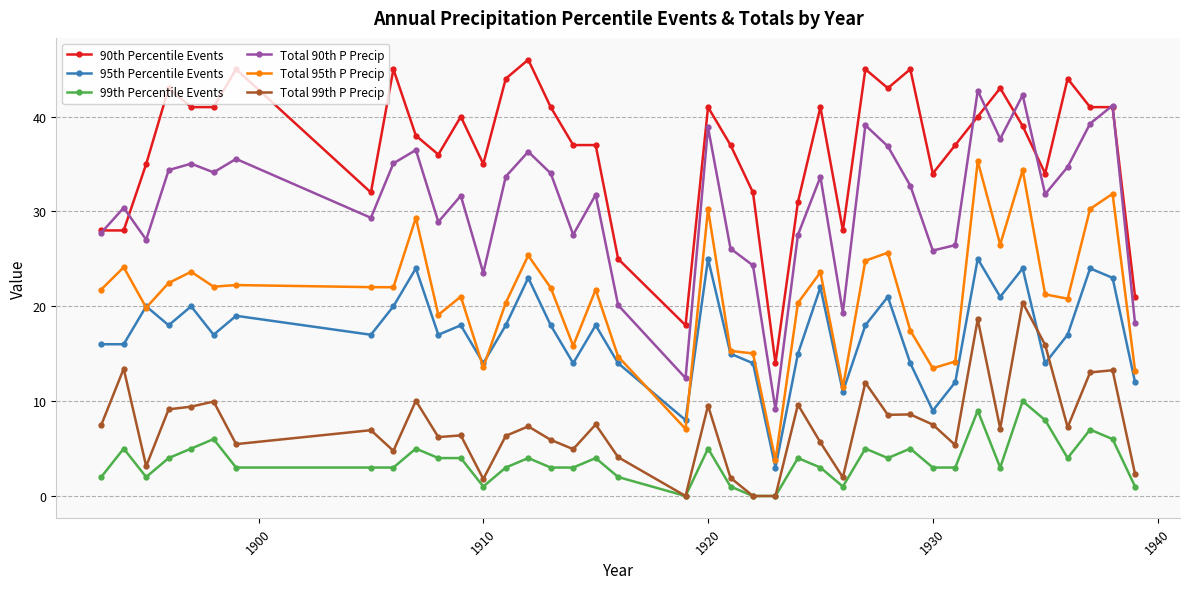

List the series in order of their peak value, lowest first.

99th Percentile Events, Total 99th P Precip, 95th Percentile Events, Total 95th P Precip, Total 90th P Precip, 90th Percentile Events